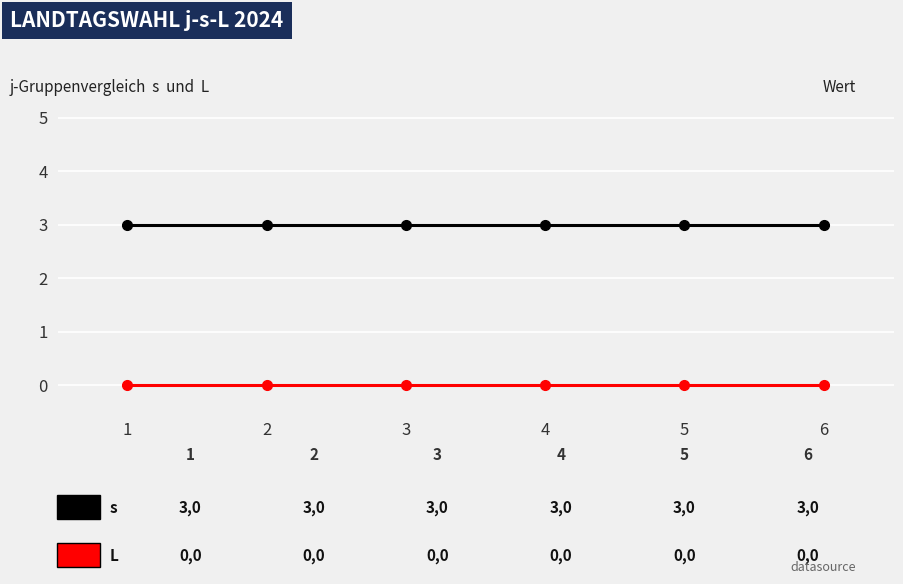

What is the greatest value displayed?

3